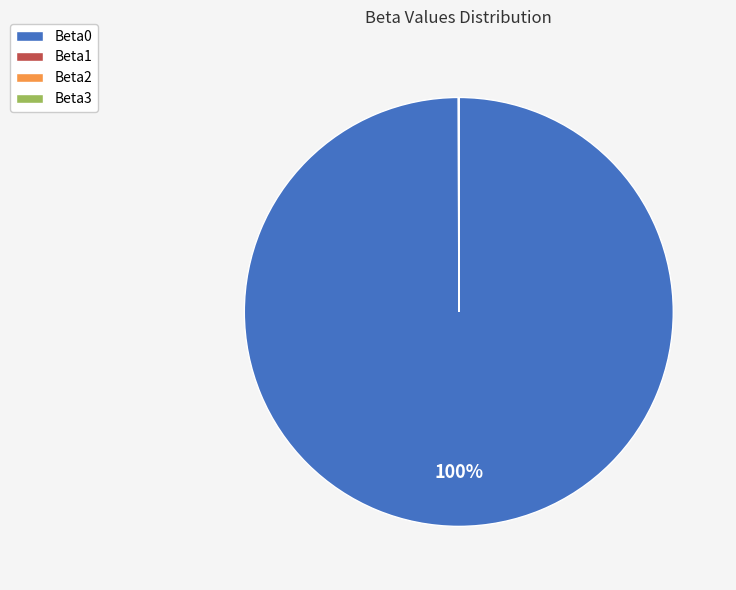

Is it true that Beta0 is 100% of the pie?

True